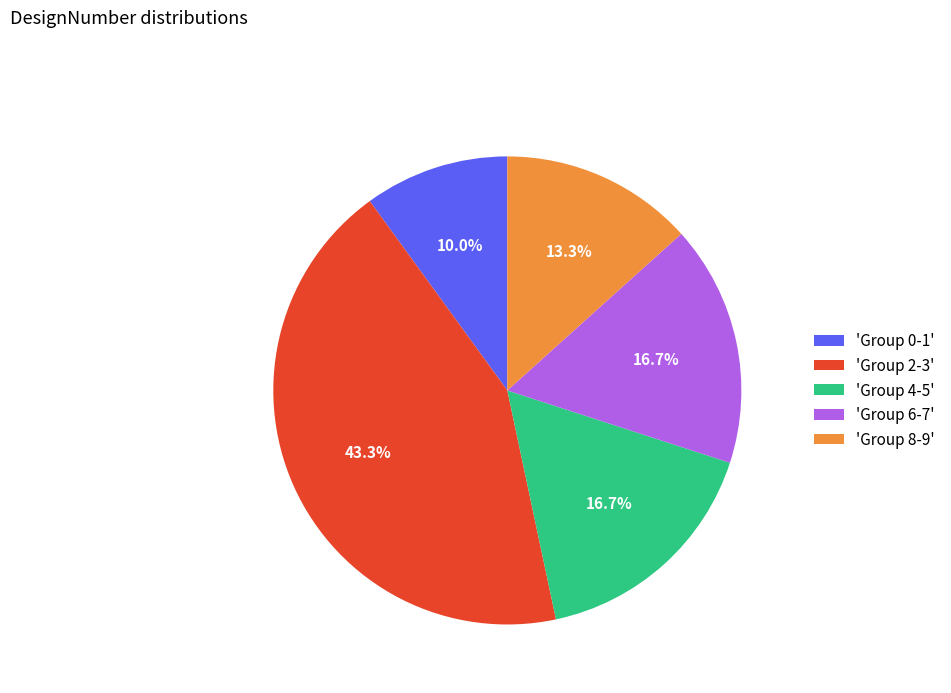

Between 'Group 2-3' and 'Group 8-9', which is larger?

'Group 2-3'